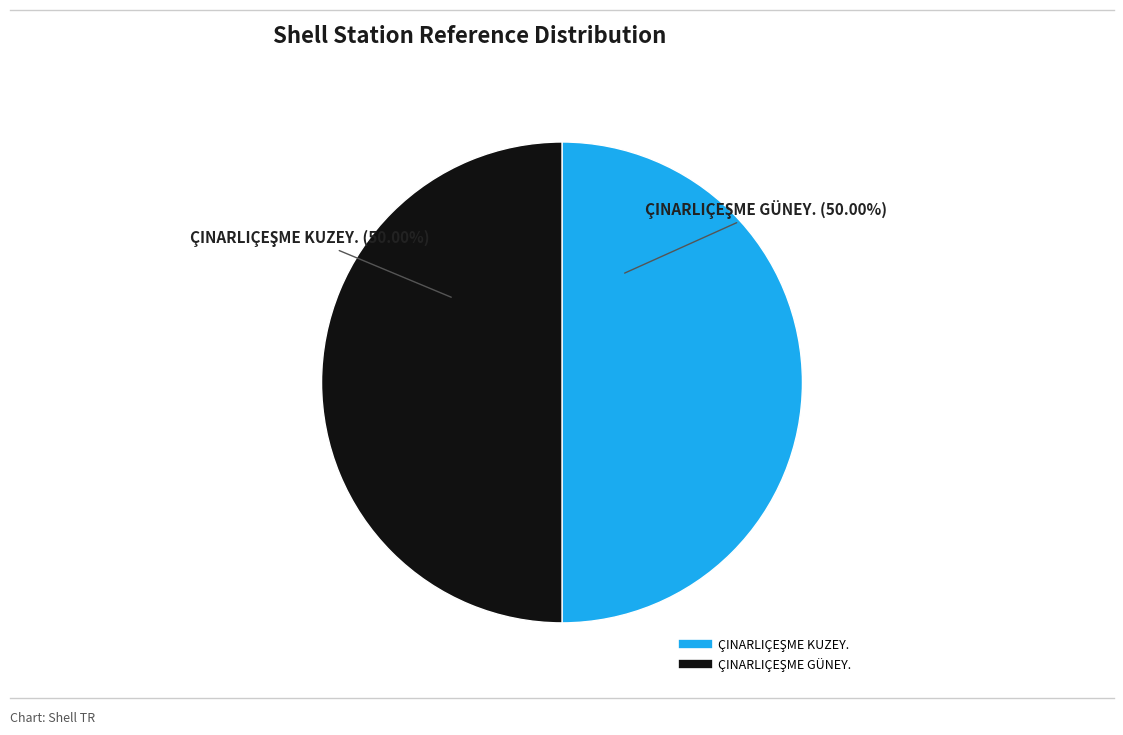

What percentage is the ÇINARLIÇEŞME GÜNEY. slice, to the nearest percent?

50%